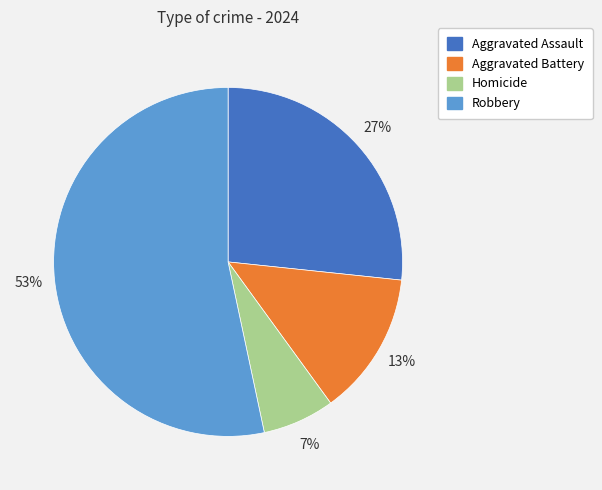

Is the sum of Robbery and Homicide greater than half?

Yes